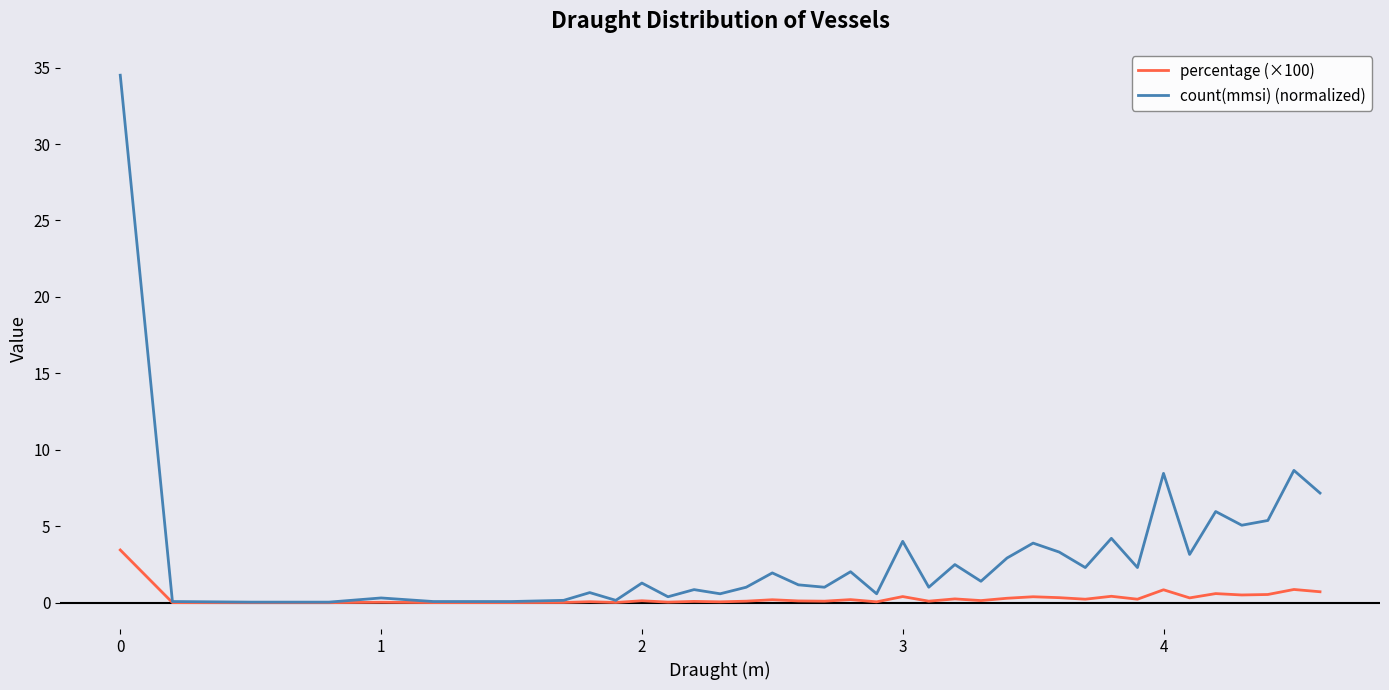

Which series has the largest total across all categories?

count(mmsi) (normalized)